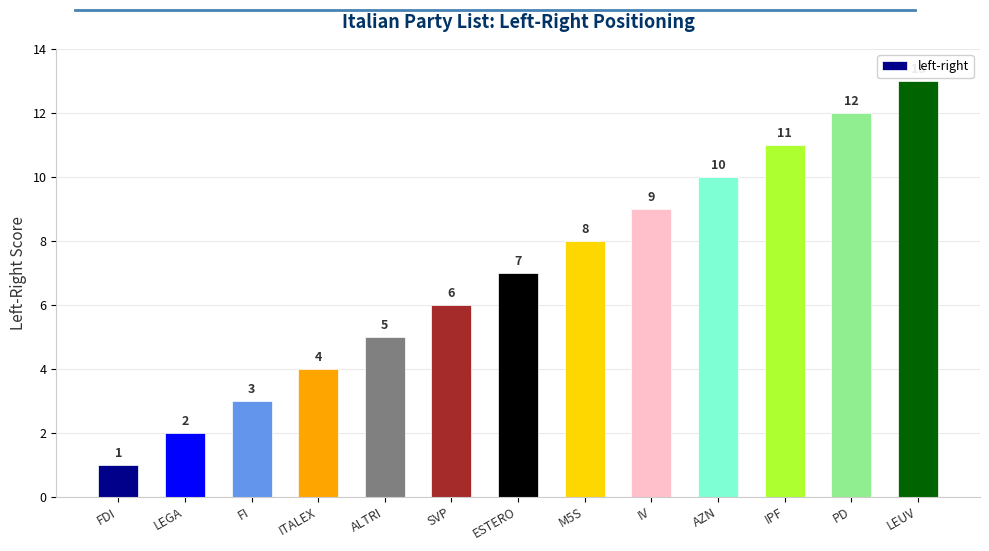

List the labels in order of value, smallest first.

FDI, LEGA, FI, ITALEX, ALTRI, SVP, ESTERO, M5S, IV, AZN, IPF, PD, LEUV